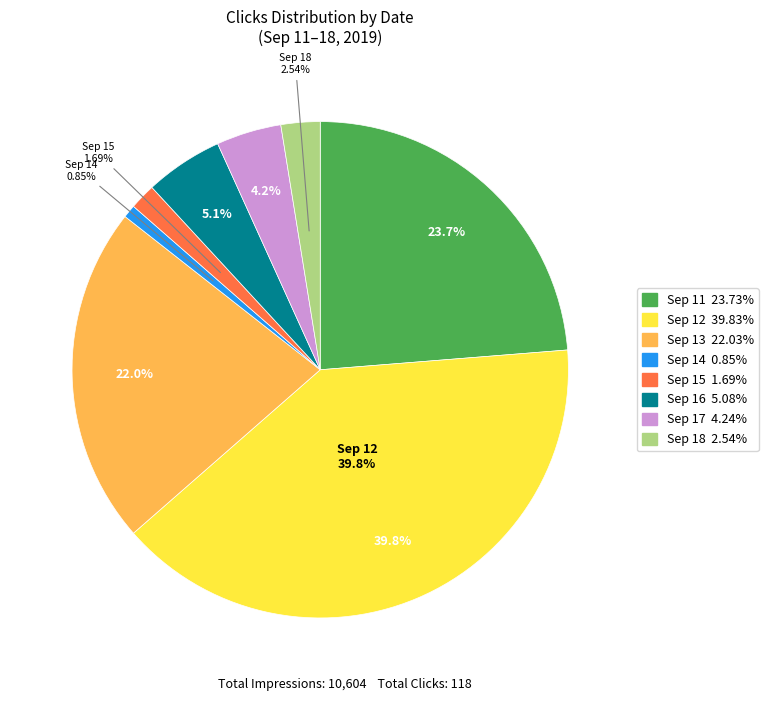

To the nearest percent, what percentage of the pie is 2019-09-15?

2%